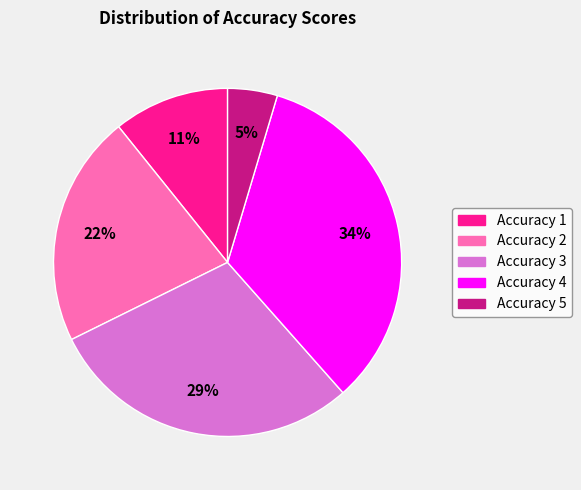

To the nearest percent, what portion does Accuracy 1 represent?

11%